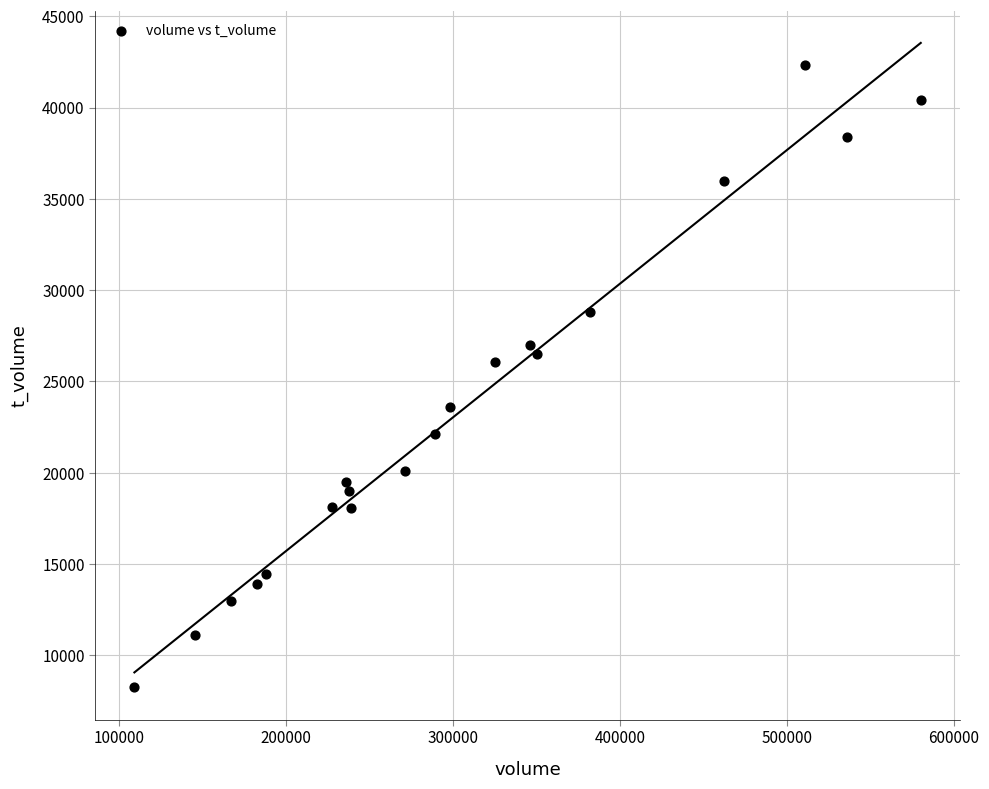

What is the range of X values (max minus min)?

470985